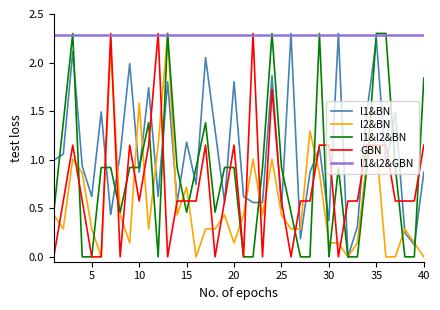

What is the greatest value displayed?

2.3